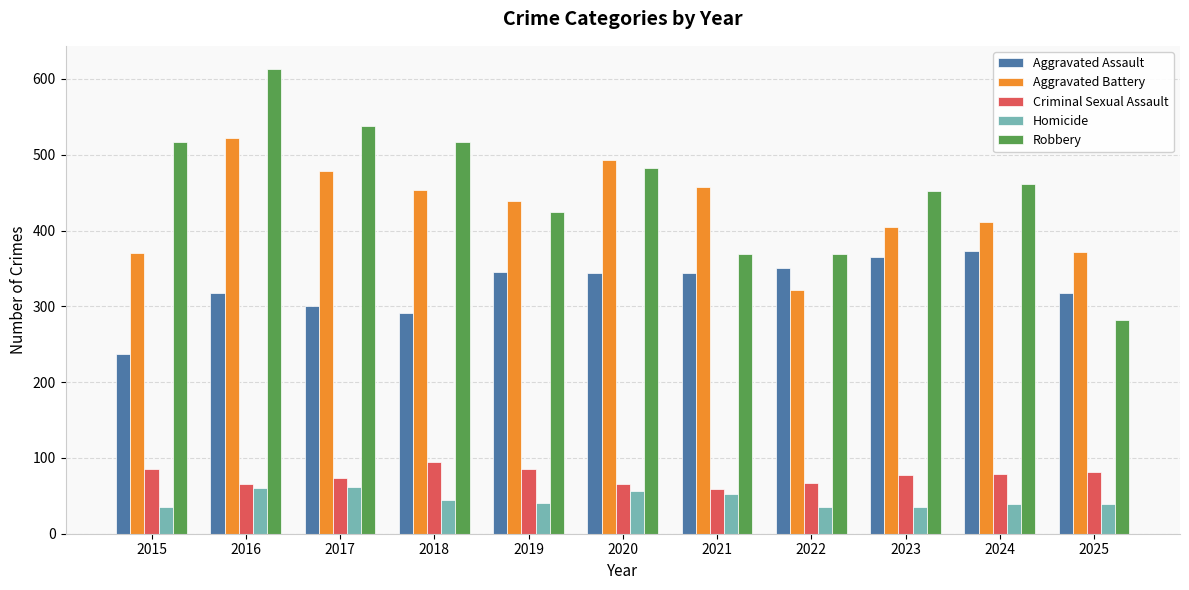

The value of Robbery at 2023 is 249. True or false?

False